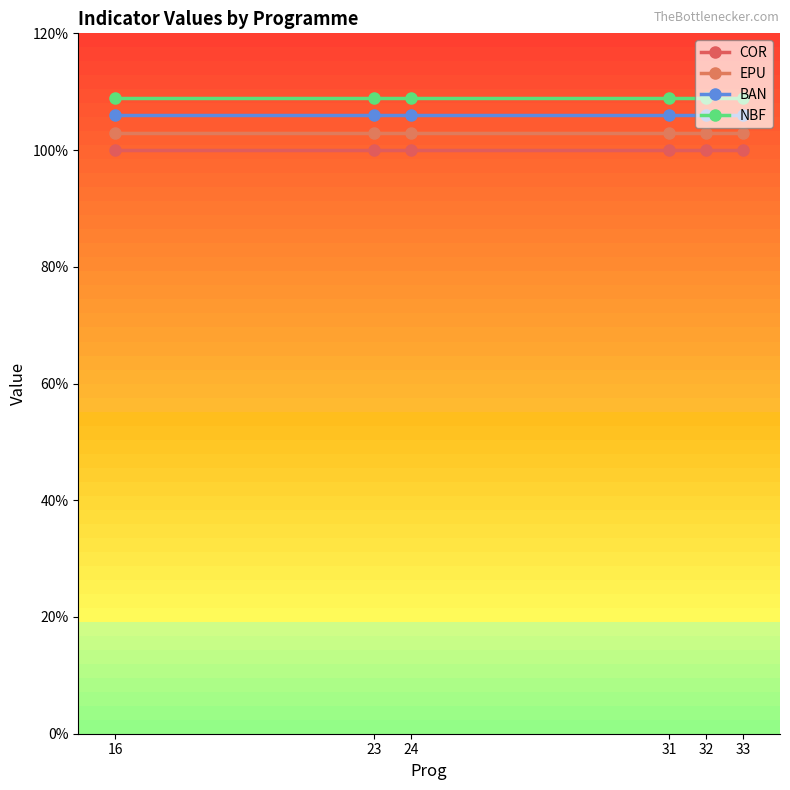

Does the chart have visible grid lines?

No